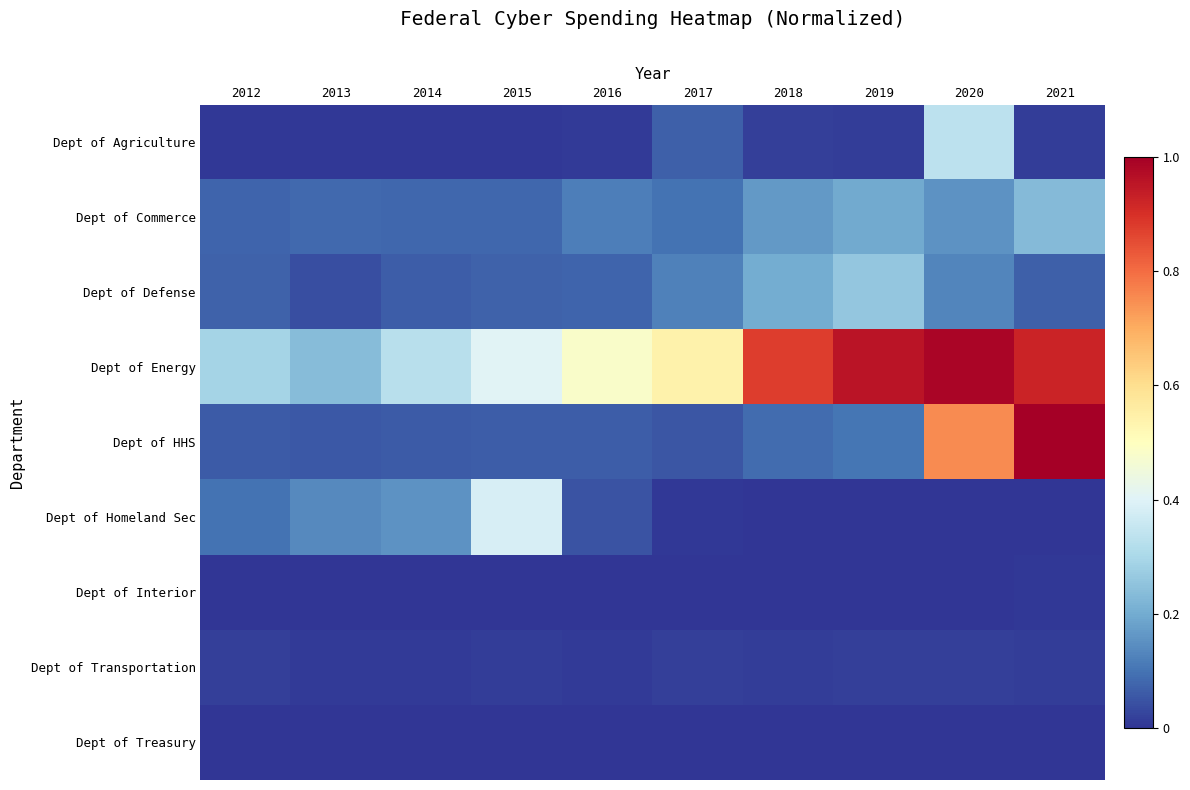

Which series has the largest range (max minus min)?

Dept of HHS